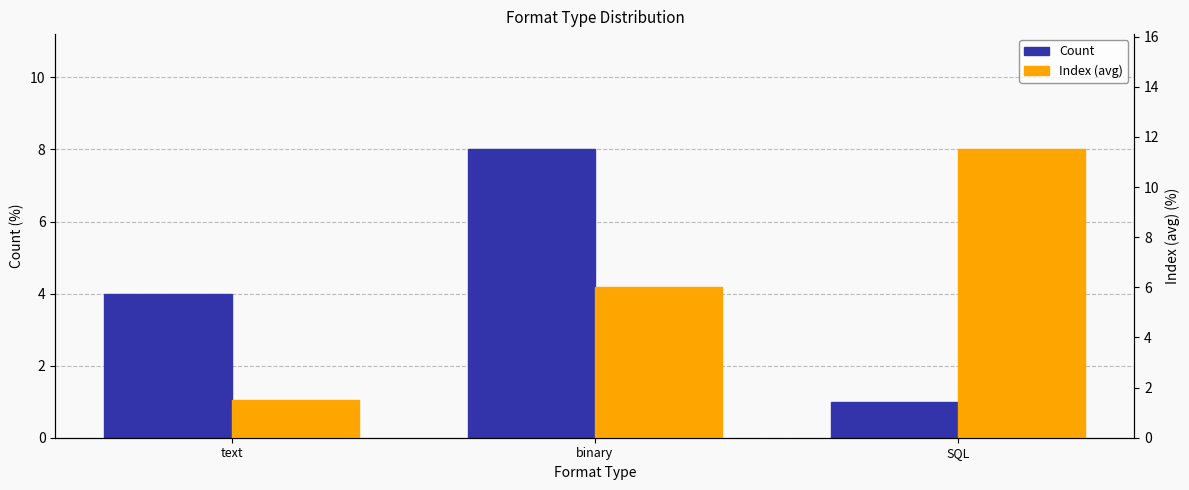

Is it true that Count equals 4.0 at text?

True